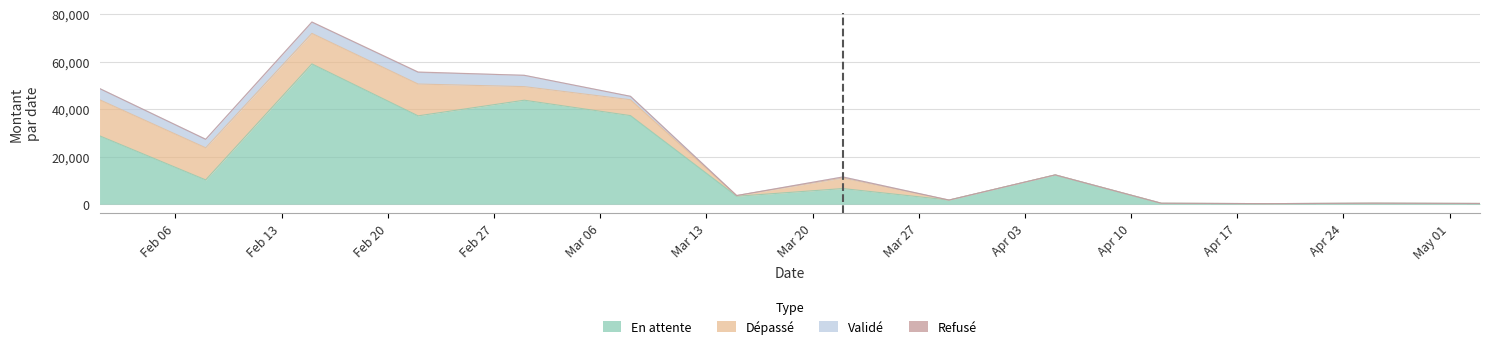

What is the maximum value shown in the chart?

59054.1